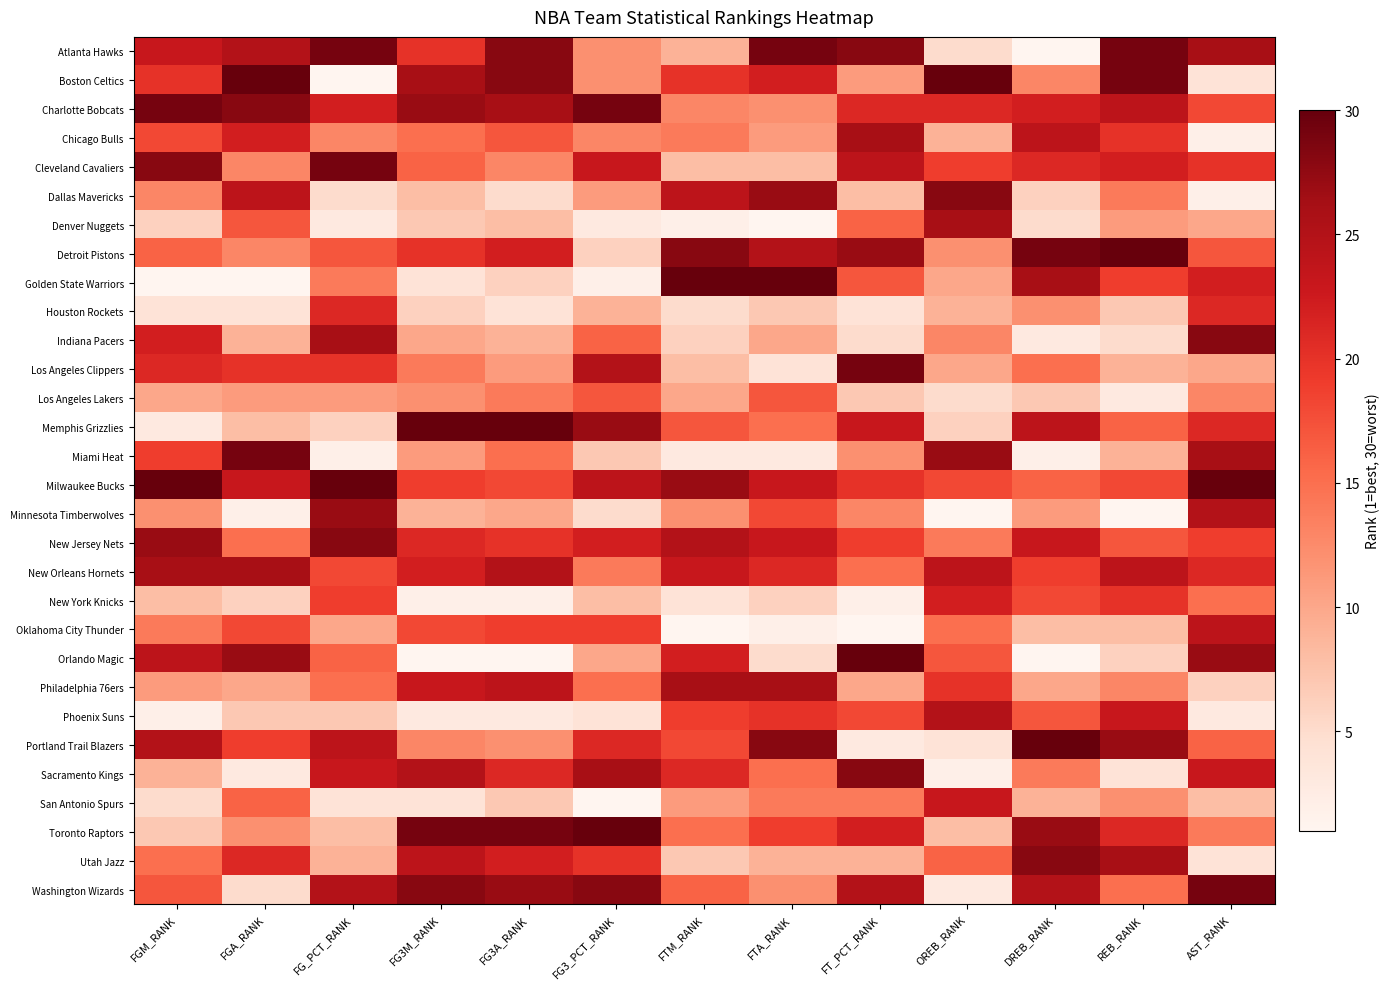

At which category is the sum across all series the highest?

AST_RANK